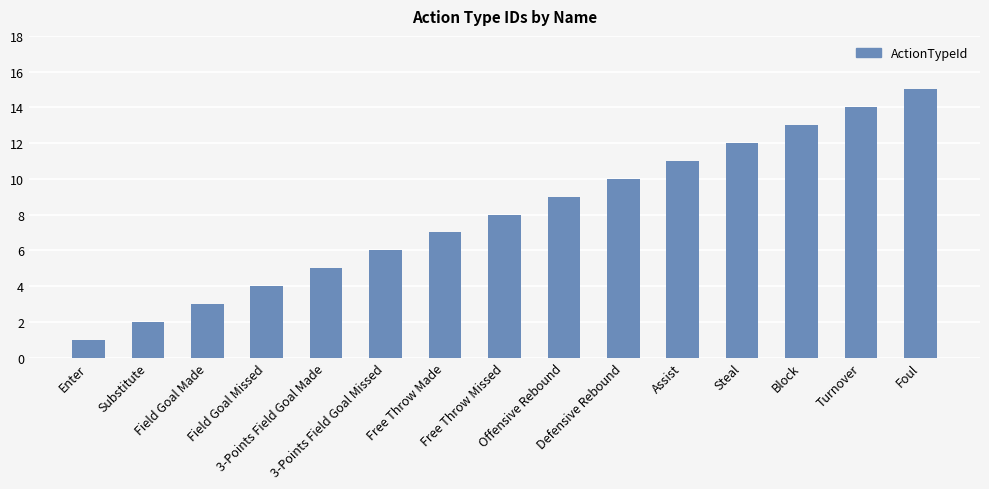

Between 3-Points Field Goal Made and Defensive Rebound, which is larger?

Defensive Rebound